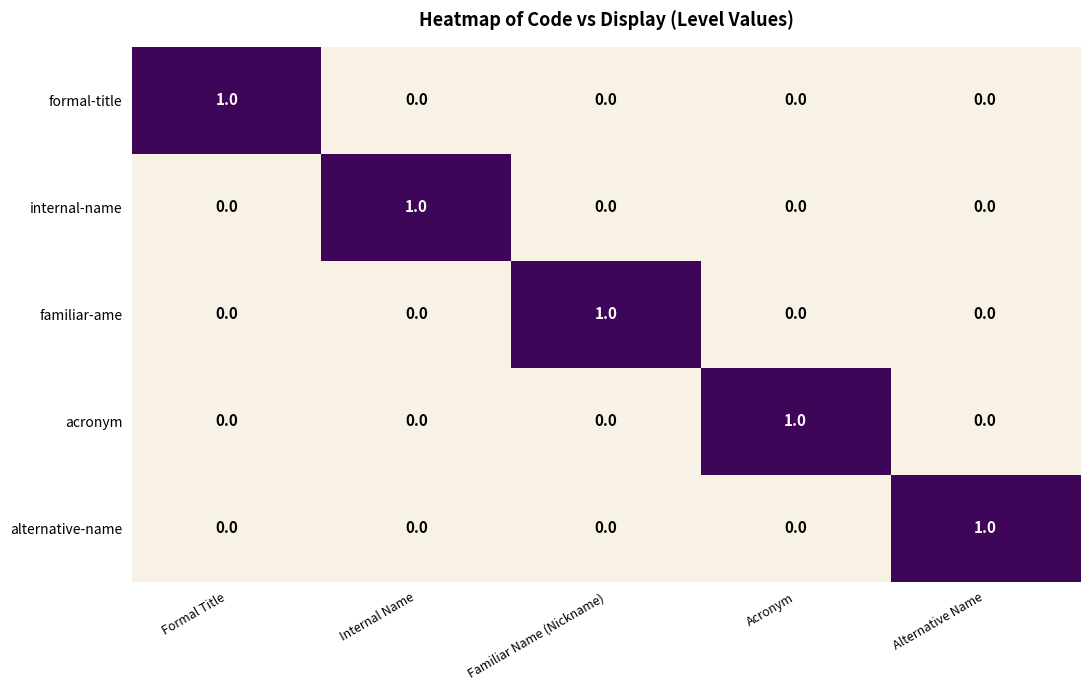

Reading left to right, what are all the values shown in this chart?

formal-title: Formal Title=1	Internal Name=0	Familiar Name (Nickname)=0	Acronym=0	Alternative Name=0
internal-name: Formal Title=0	Internal Name=1	Familiar Name (Nickname)=0	Acronym=0	Alternative Name=0
familiar-ame: Formal Title=0	Internal Name=0	Familiar Name (Nickname)=1	Acronym=0	Alternative Name=0
acronym: Formal Title=0	Internal Name=0	Familiar Name (Nickname)=0	Acronym=1	Alternative Name=0
alternative-name: Formal Title=0	Internal Name=0	Familiar Name (Nickname)=0	Acronym=0	Alternative Name=1